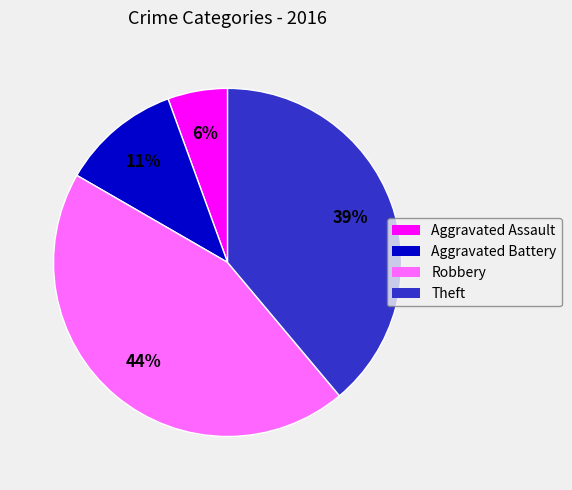

Which slice is the smallest?

Aggravated Assault